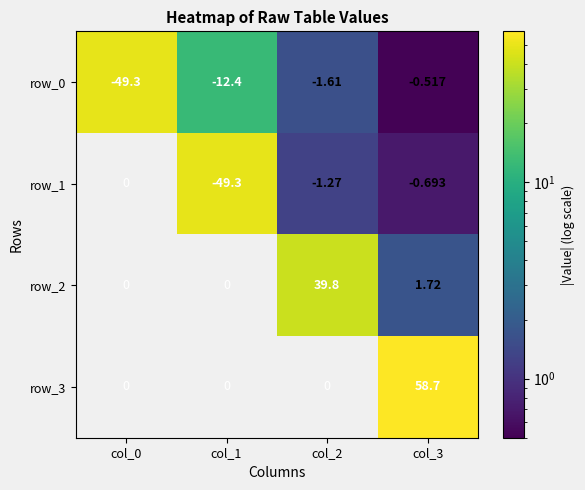

How many row_1 values are between 1 and 49?

1